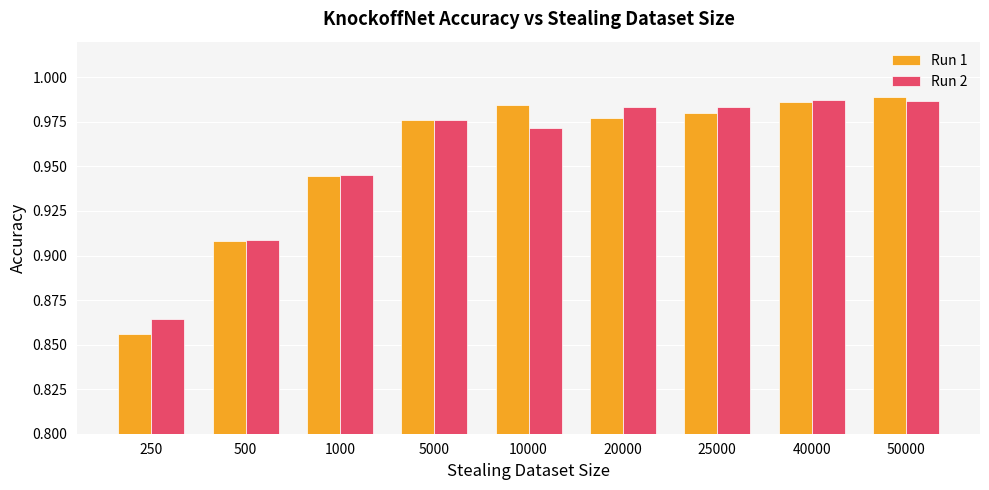

Is it true that Run 1 equals 0.3 at 40000?

False